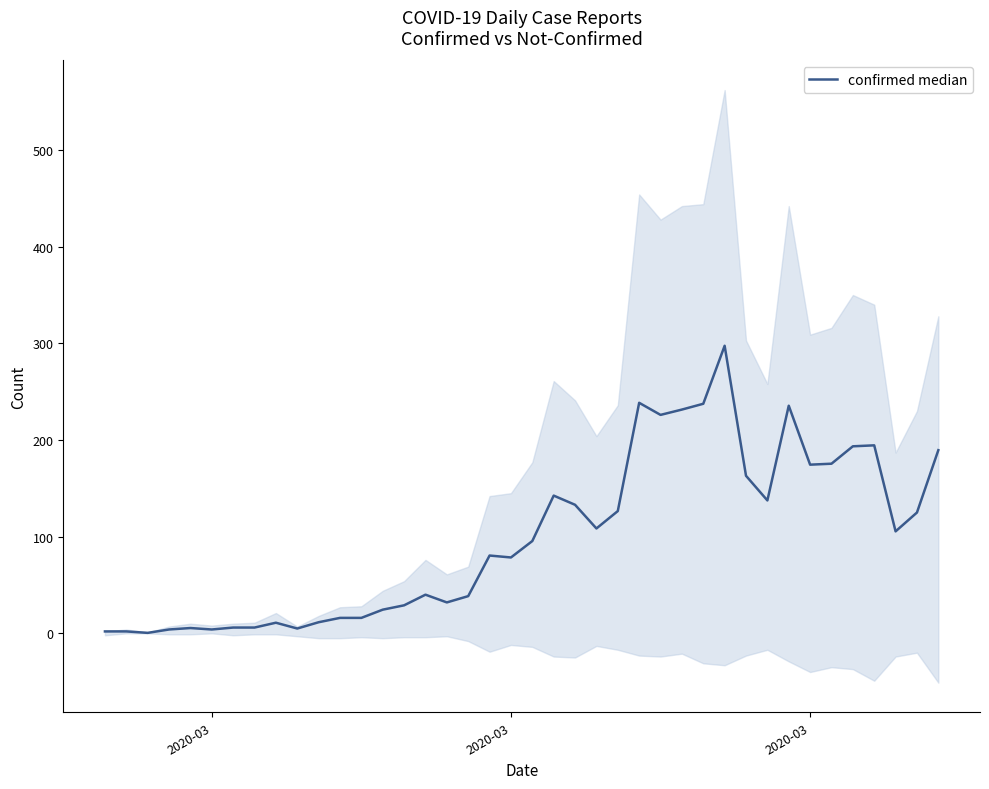

The value at 4 is 8.6. True or false?

False